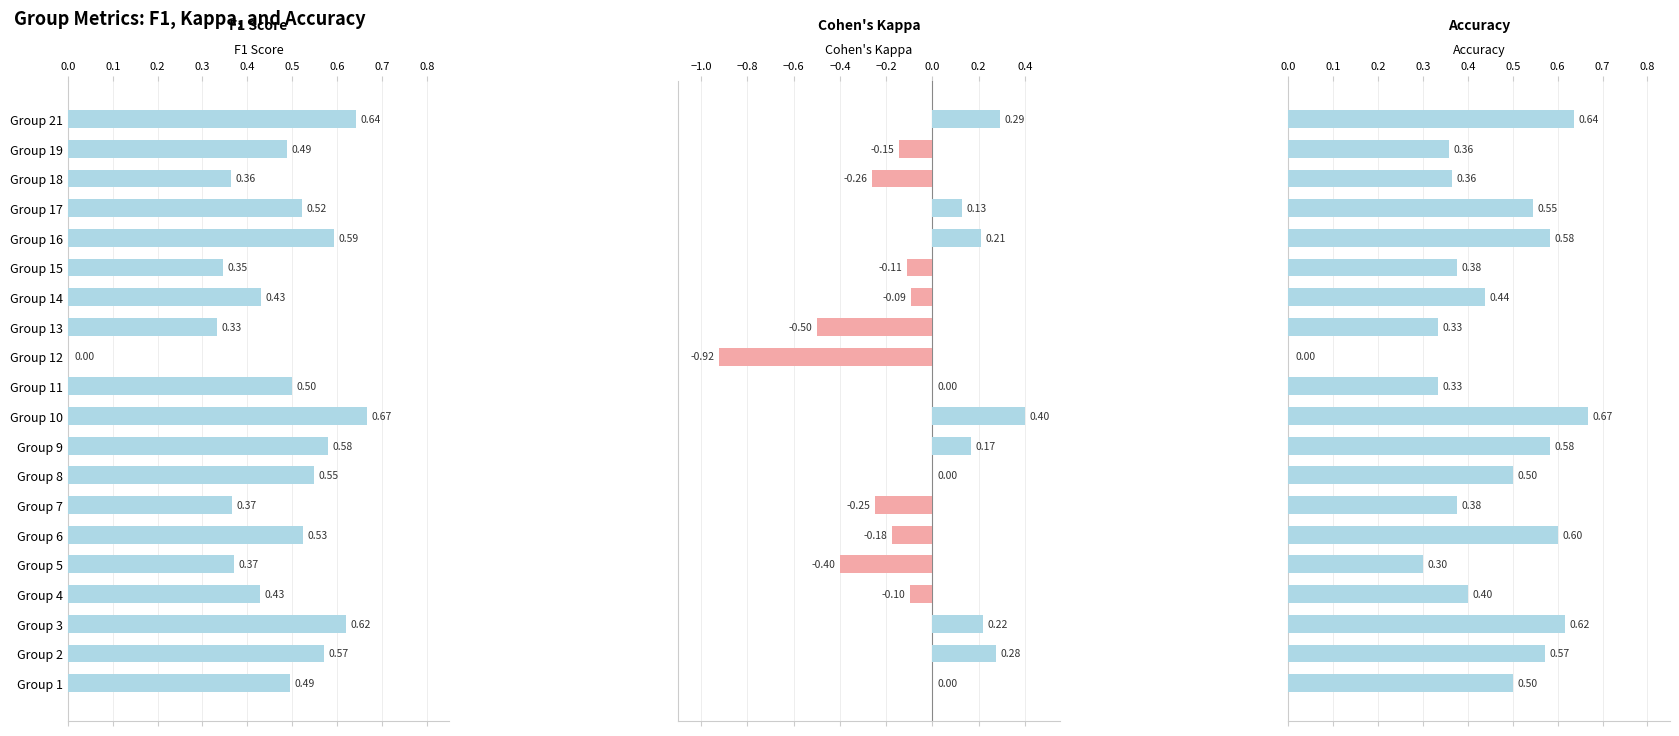

Is it true that kappa equals 0.0 at Group 8?

True